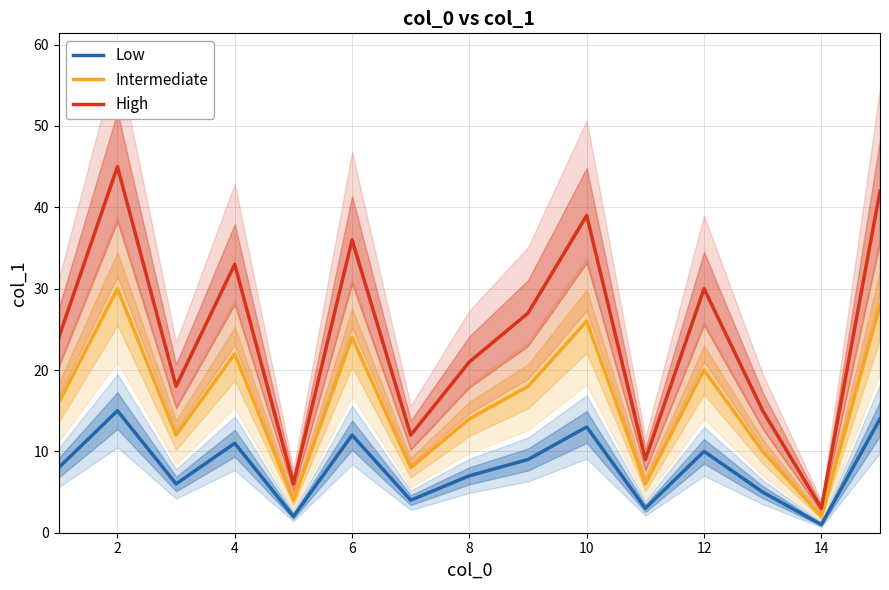

True or false: Low has more than 0 interior local peaks.

True